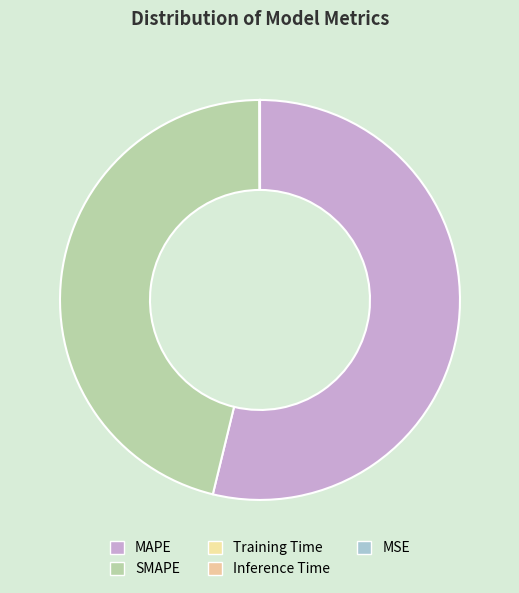

Which slice is the largest?

MAPE